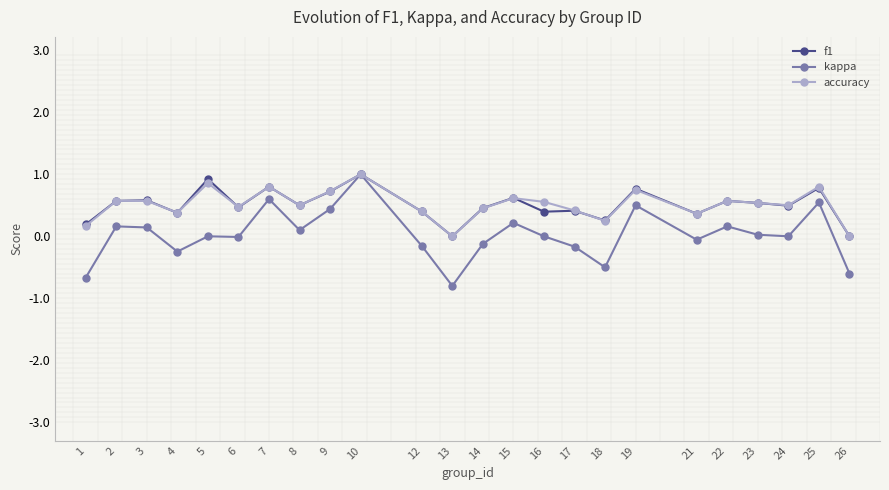

What is the spread (max minus min) of values at 19?

0.3